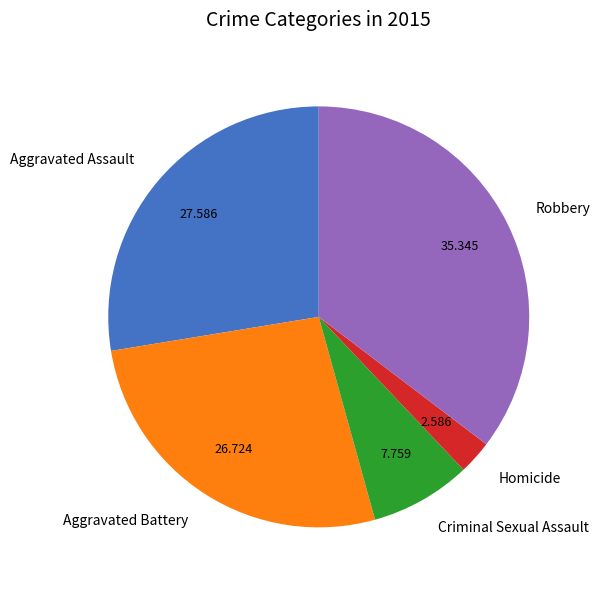

How many segments does this pie chart have?

5